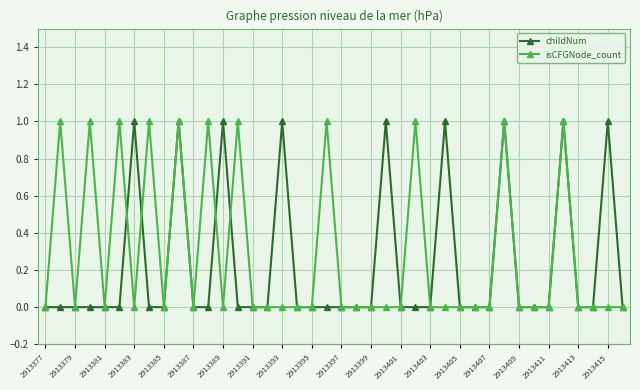

True or false: isCFGNode_count has more than 0 interior local peaks.

True